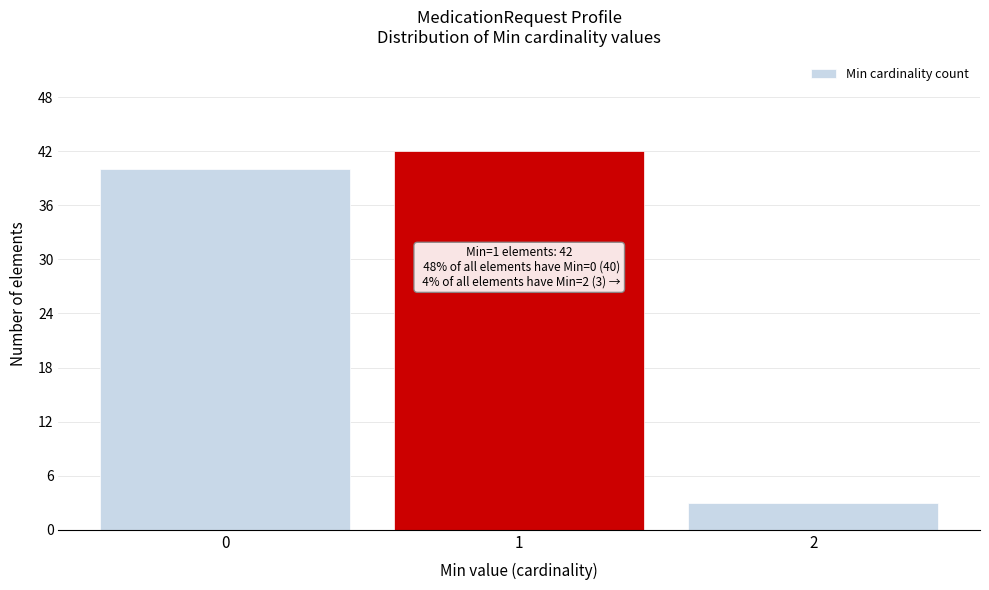

Reading left to right, transcribe all the data shown in this chart.

0=40	1=42	2=3